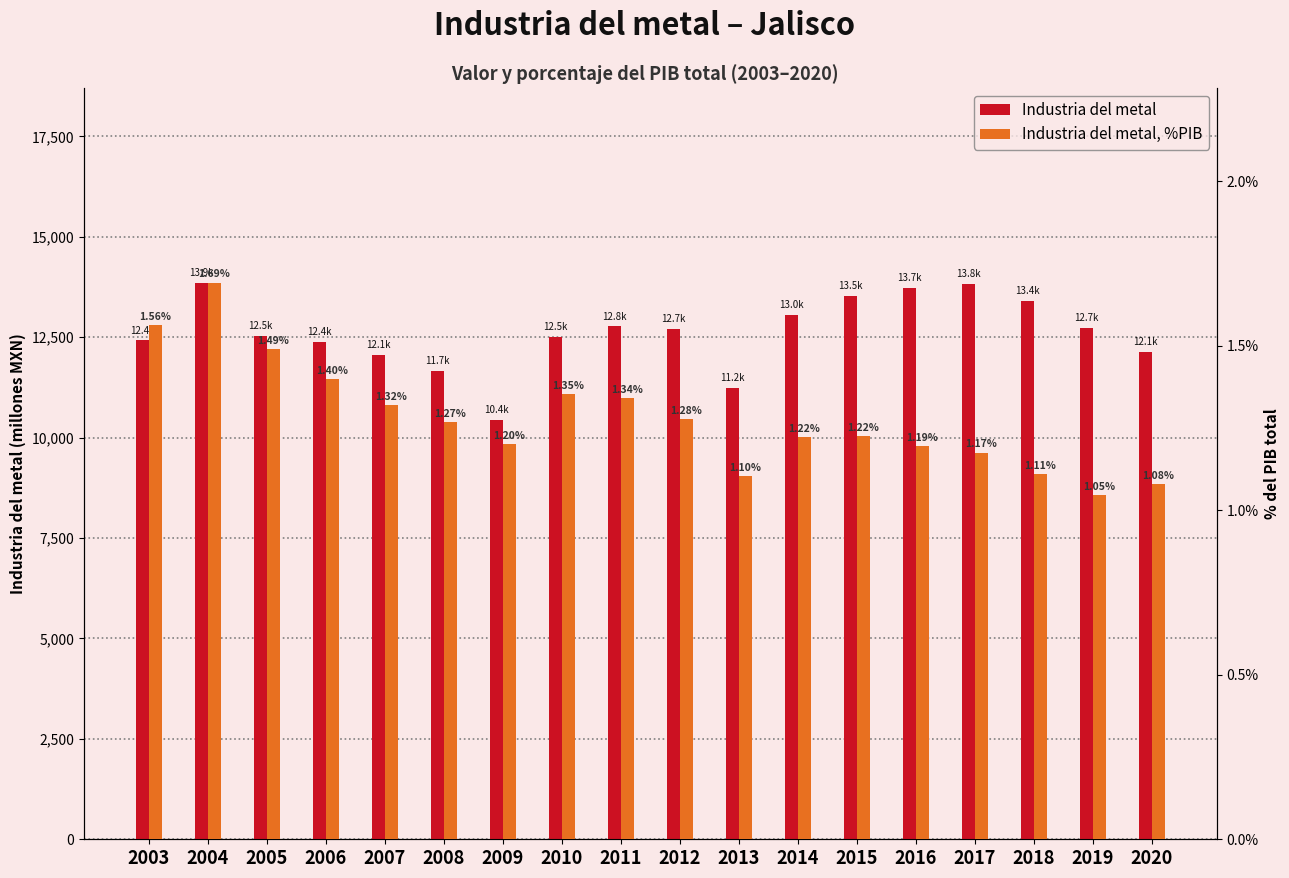

Is it true that Industria del metal equals 13532.7 at 2015?

True